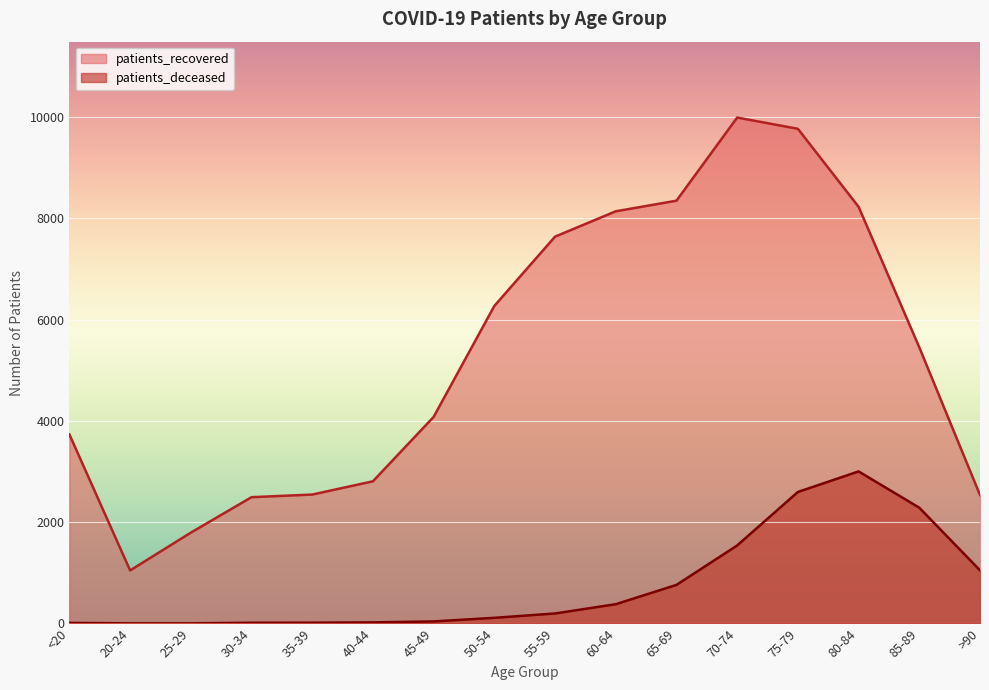

What is the label of the 6th point from the left?

40-44